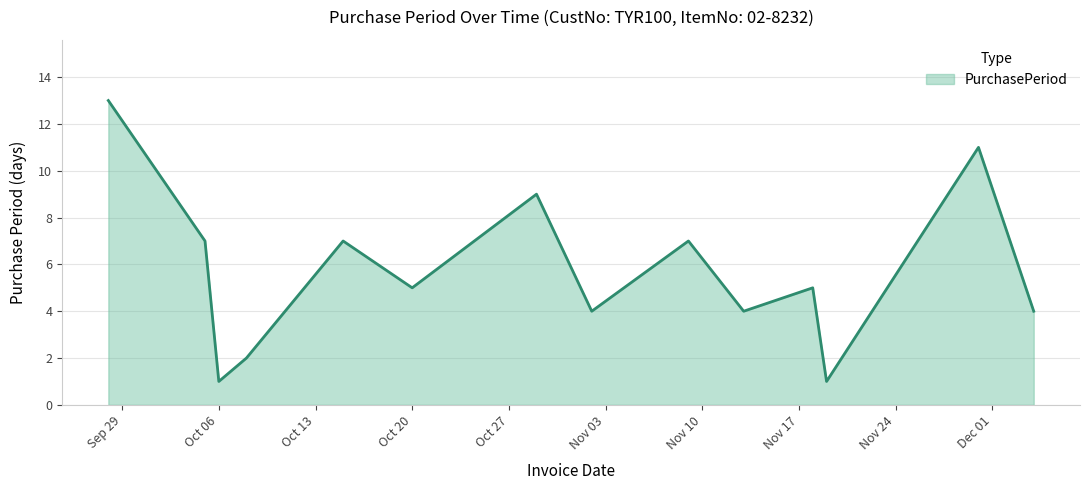

What is the greatest value displayed?

13